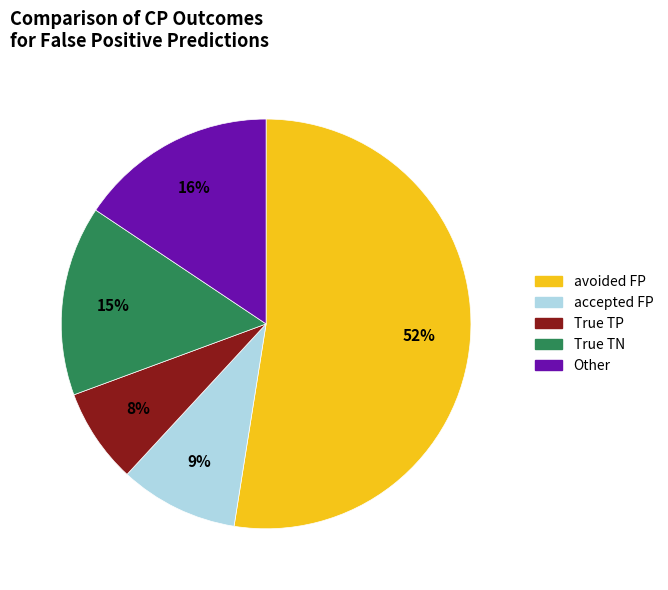

To the nearest percent, what is the average slice percentage?

20%